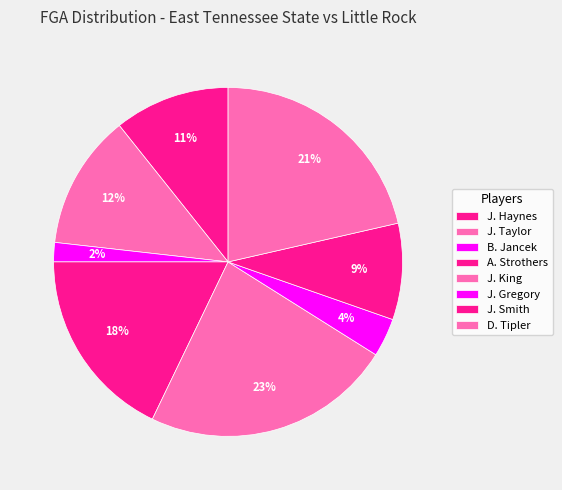

To the nearest percent, what portion does A. Strothers represent?

18%